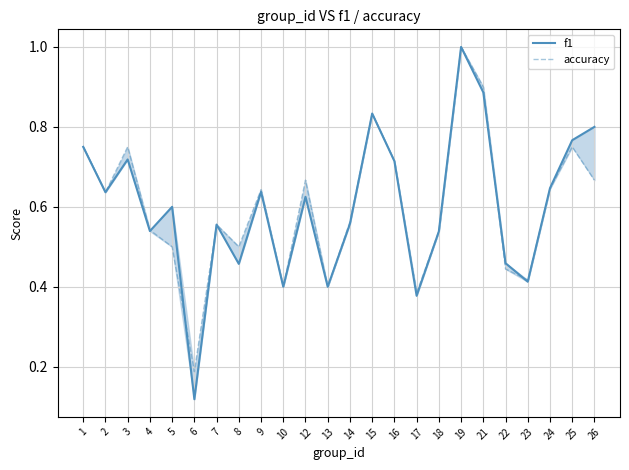

What is the minimum value shown in the chart?

0.1